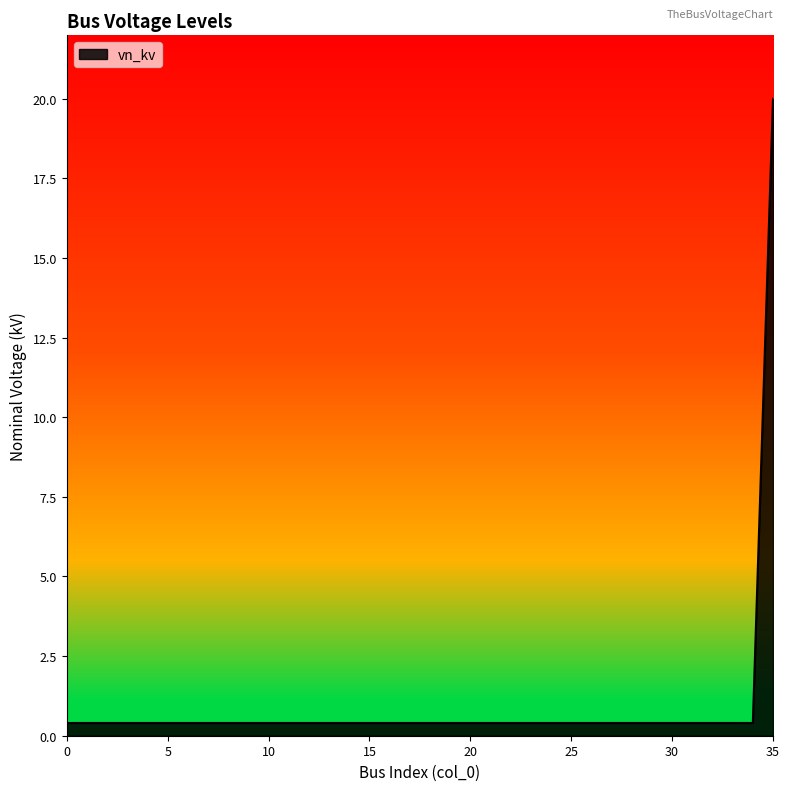

What is the maximum value shown in the chart?

20.0